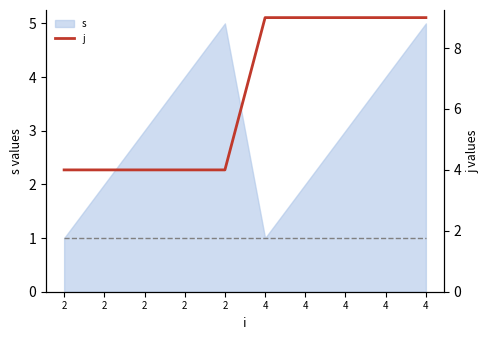

What is the maximum value shown in the chart?

9